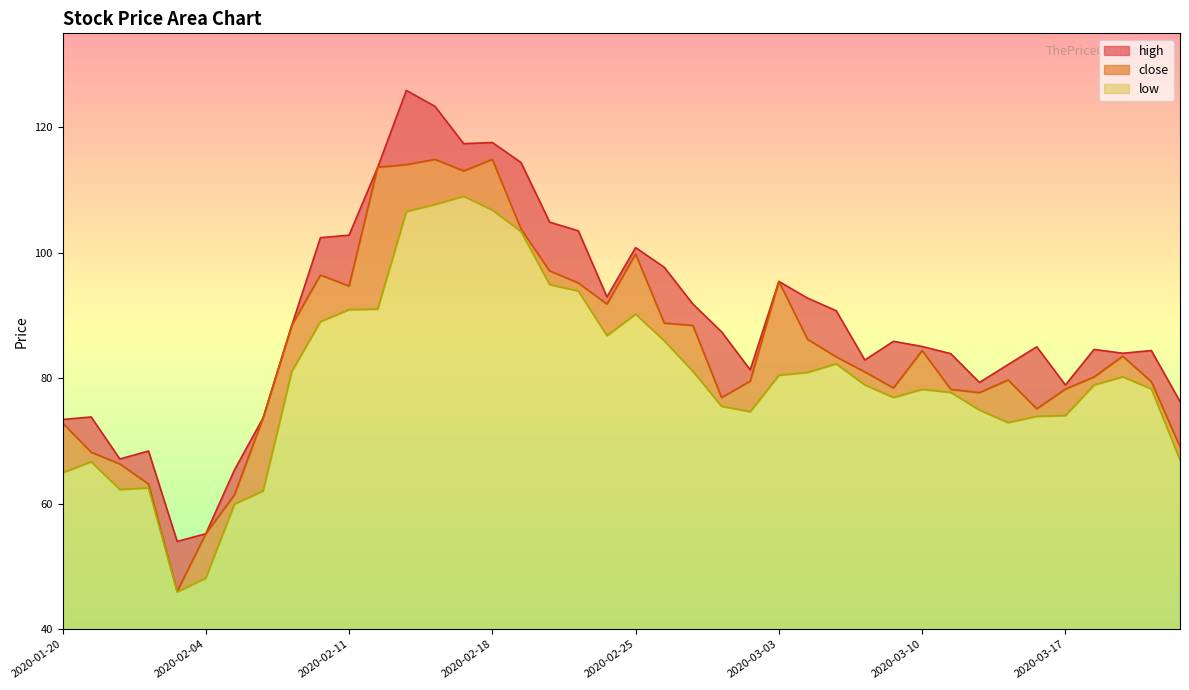

What is the minimum value for high?

54.0